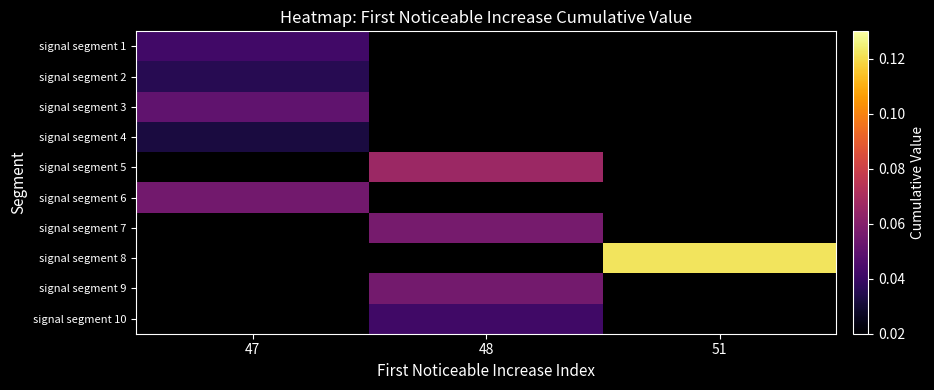

The value of signal segment 1 at 47 is 0.0. True or false?

True